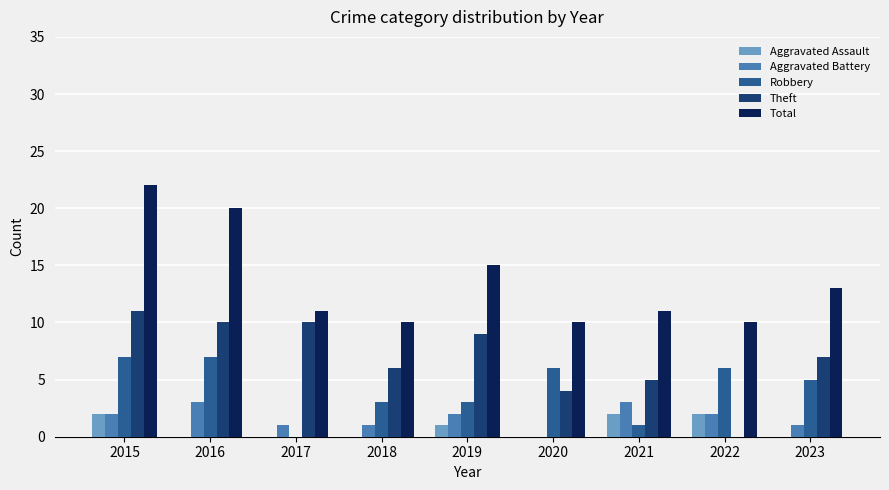

What is the difference between the Aggravated Assault values at 2021 and 2016?

2